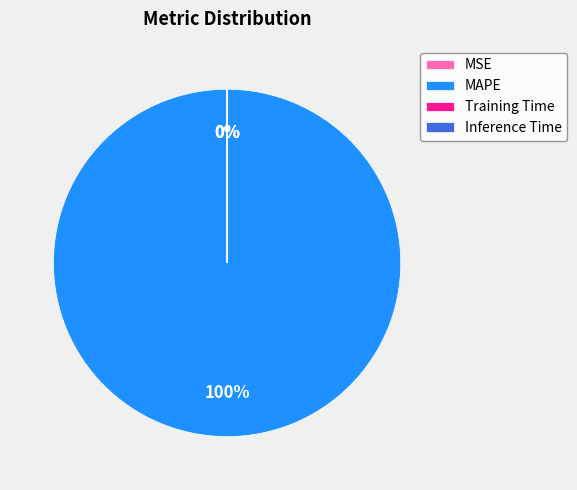

To the nearest percent, what portion does MAPE represent?

100%